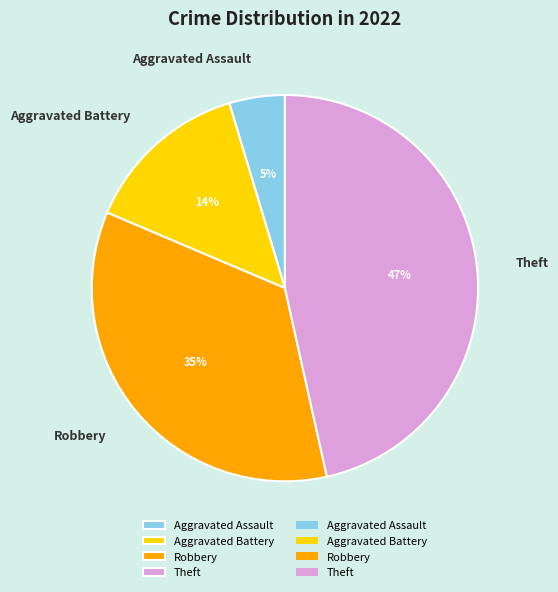

How many slices are in this pie chart?

4